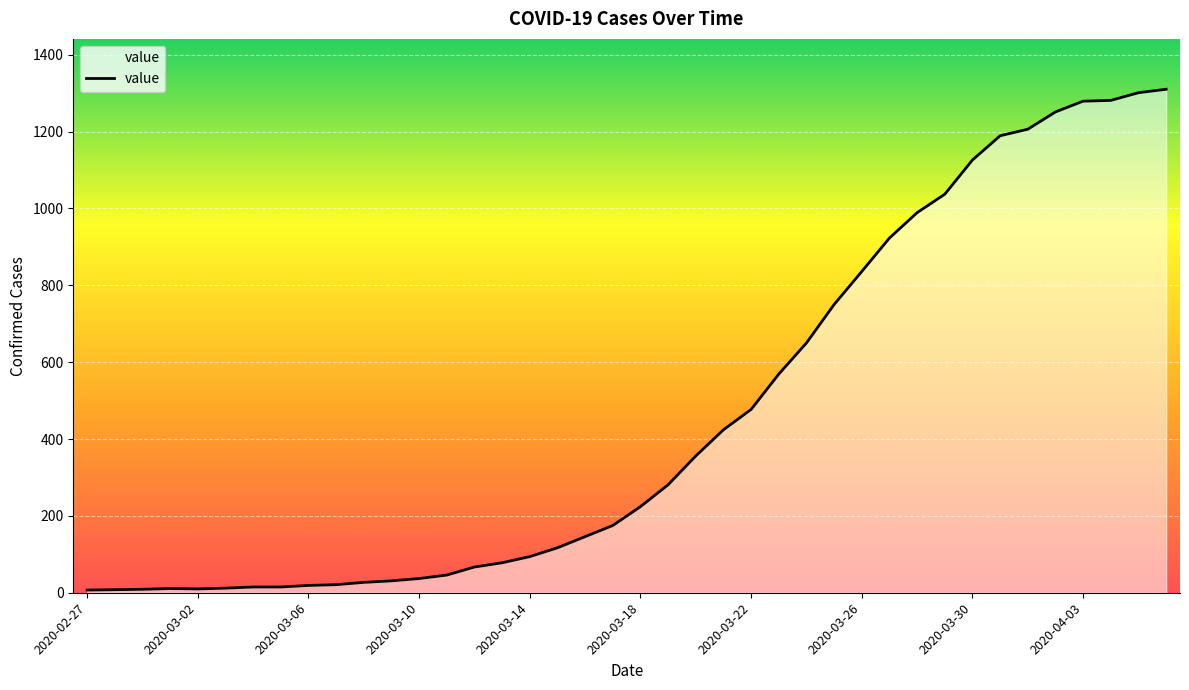

What is the greatest value displayed?

1310